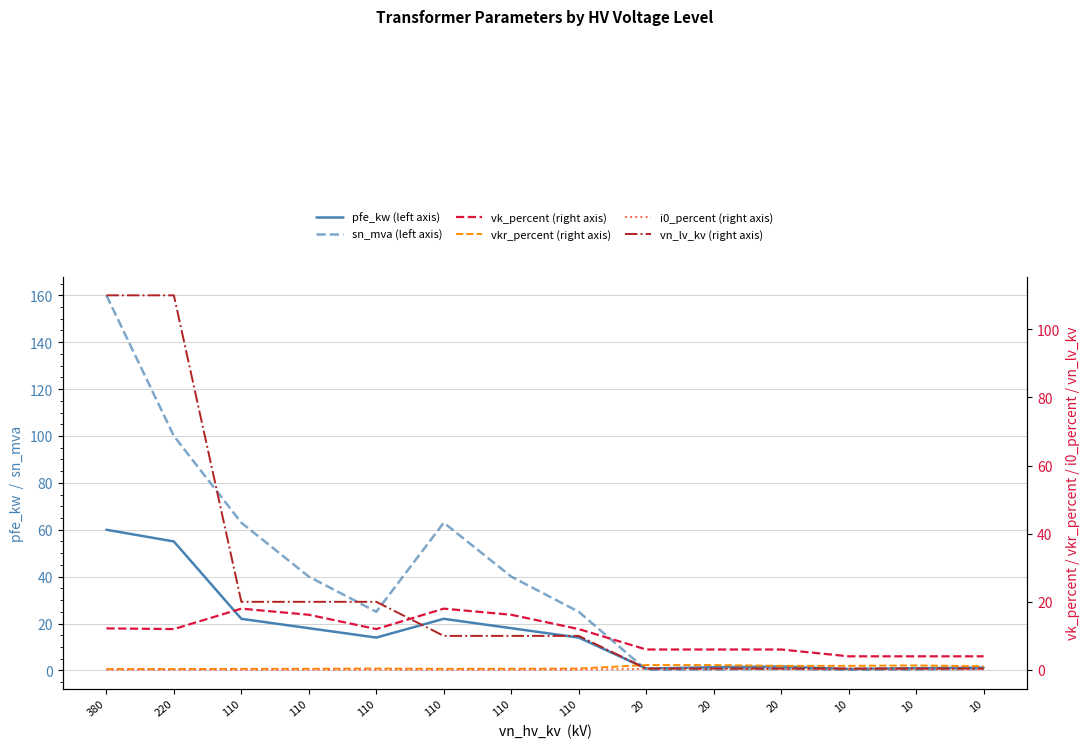

Between 110 and 20, which series saw the biggest shift?

sn_mva (left axis)